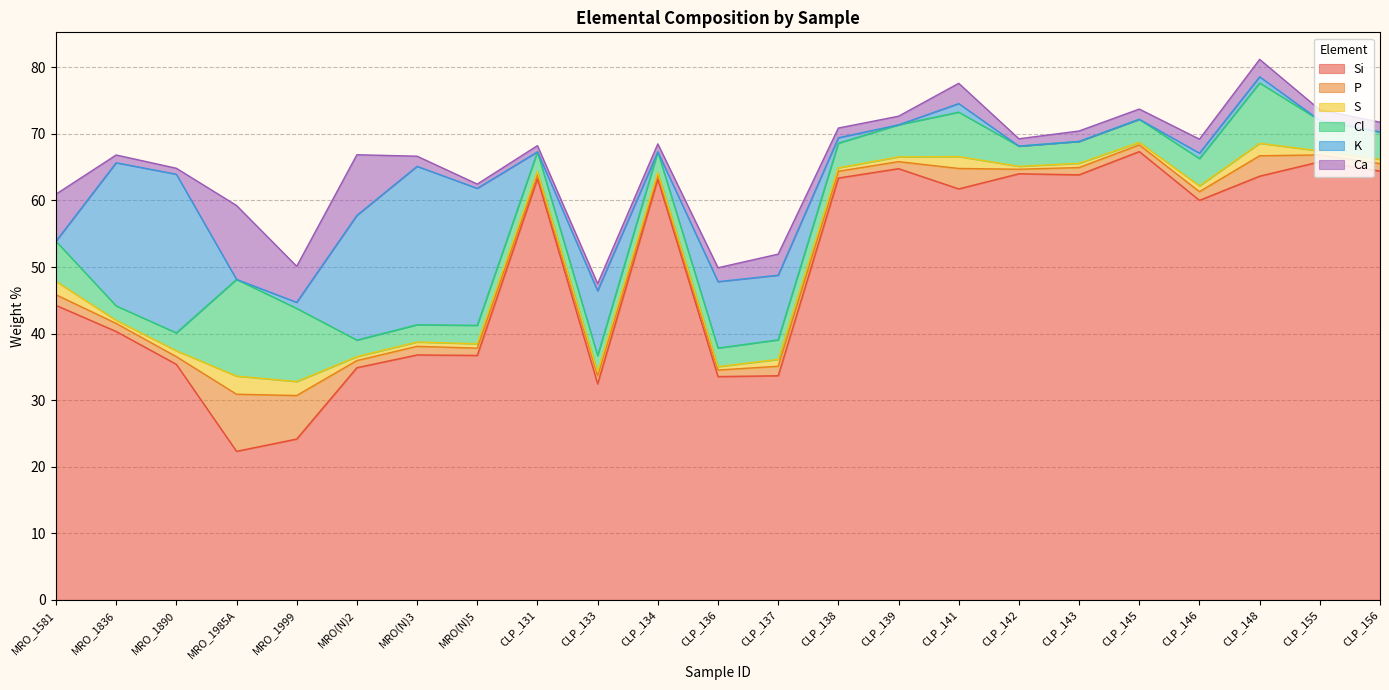

What is the highest value of the P series?

8.6